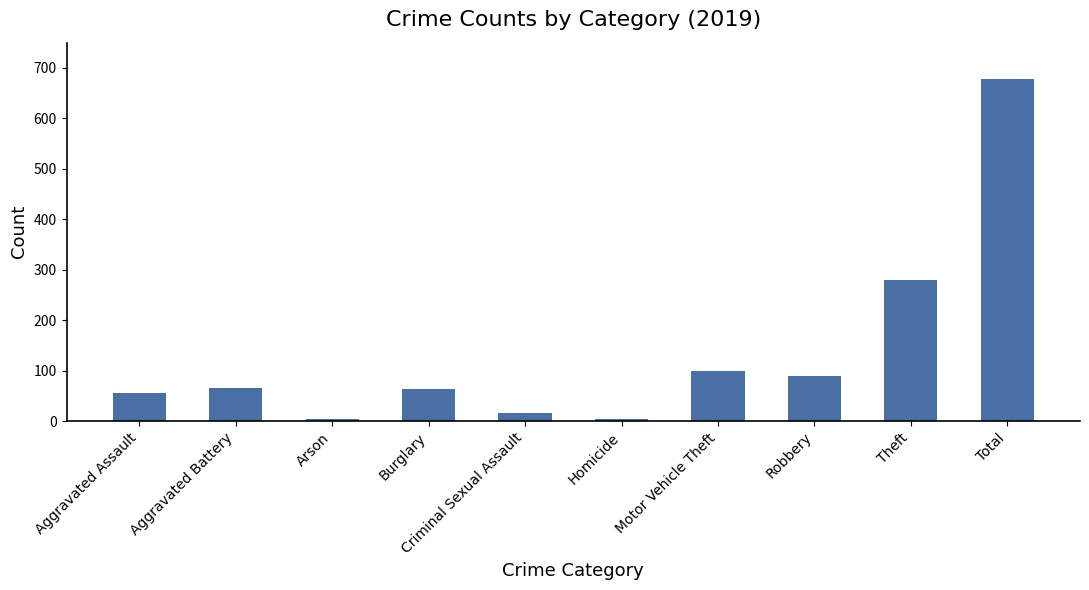

What is the label of the 3rd bar from the left?

Arson